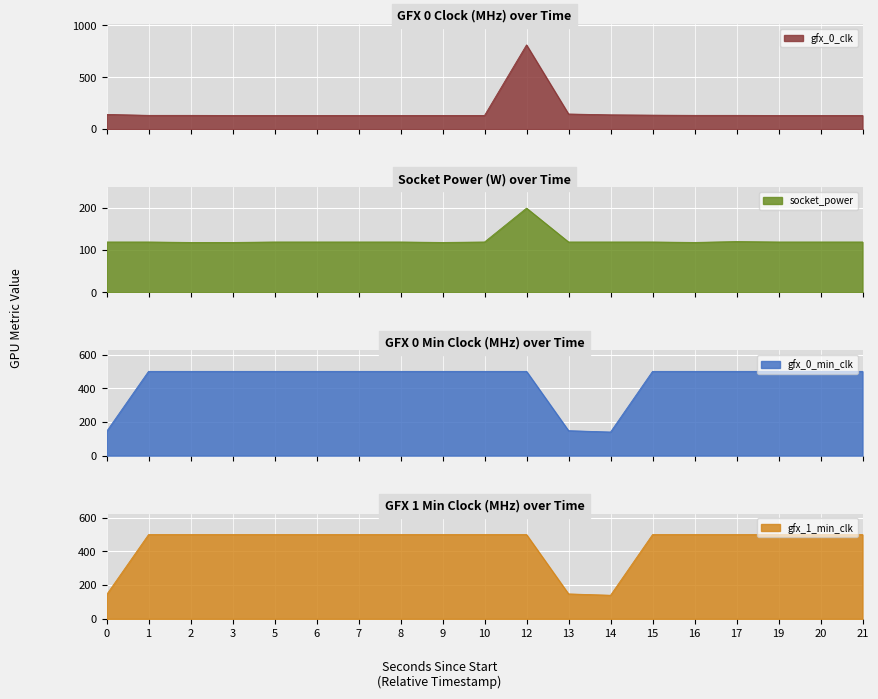

What is the difference between the maximum and minimum values in the gfx_0_min_clk series?

360